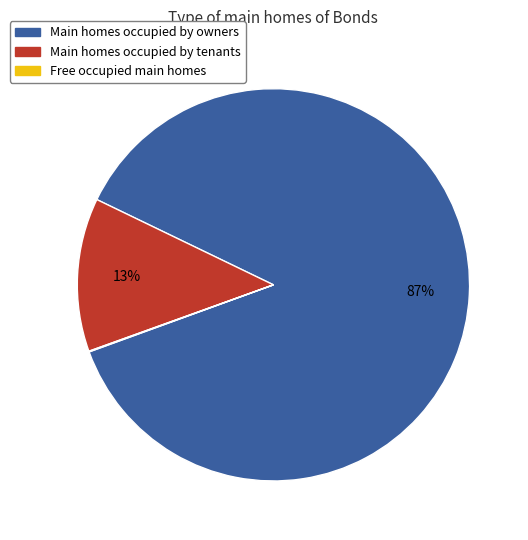

To the nearest percent, what is the average slice percentage?

33%